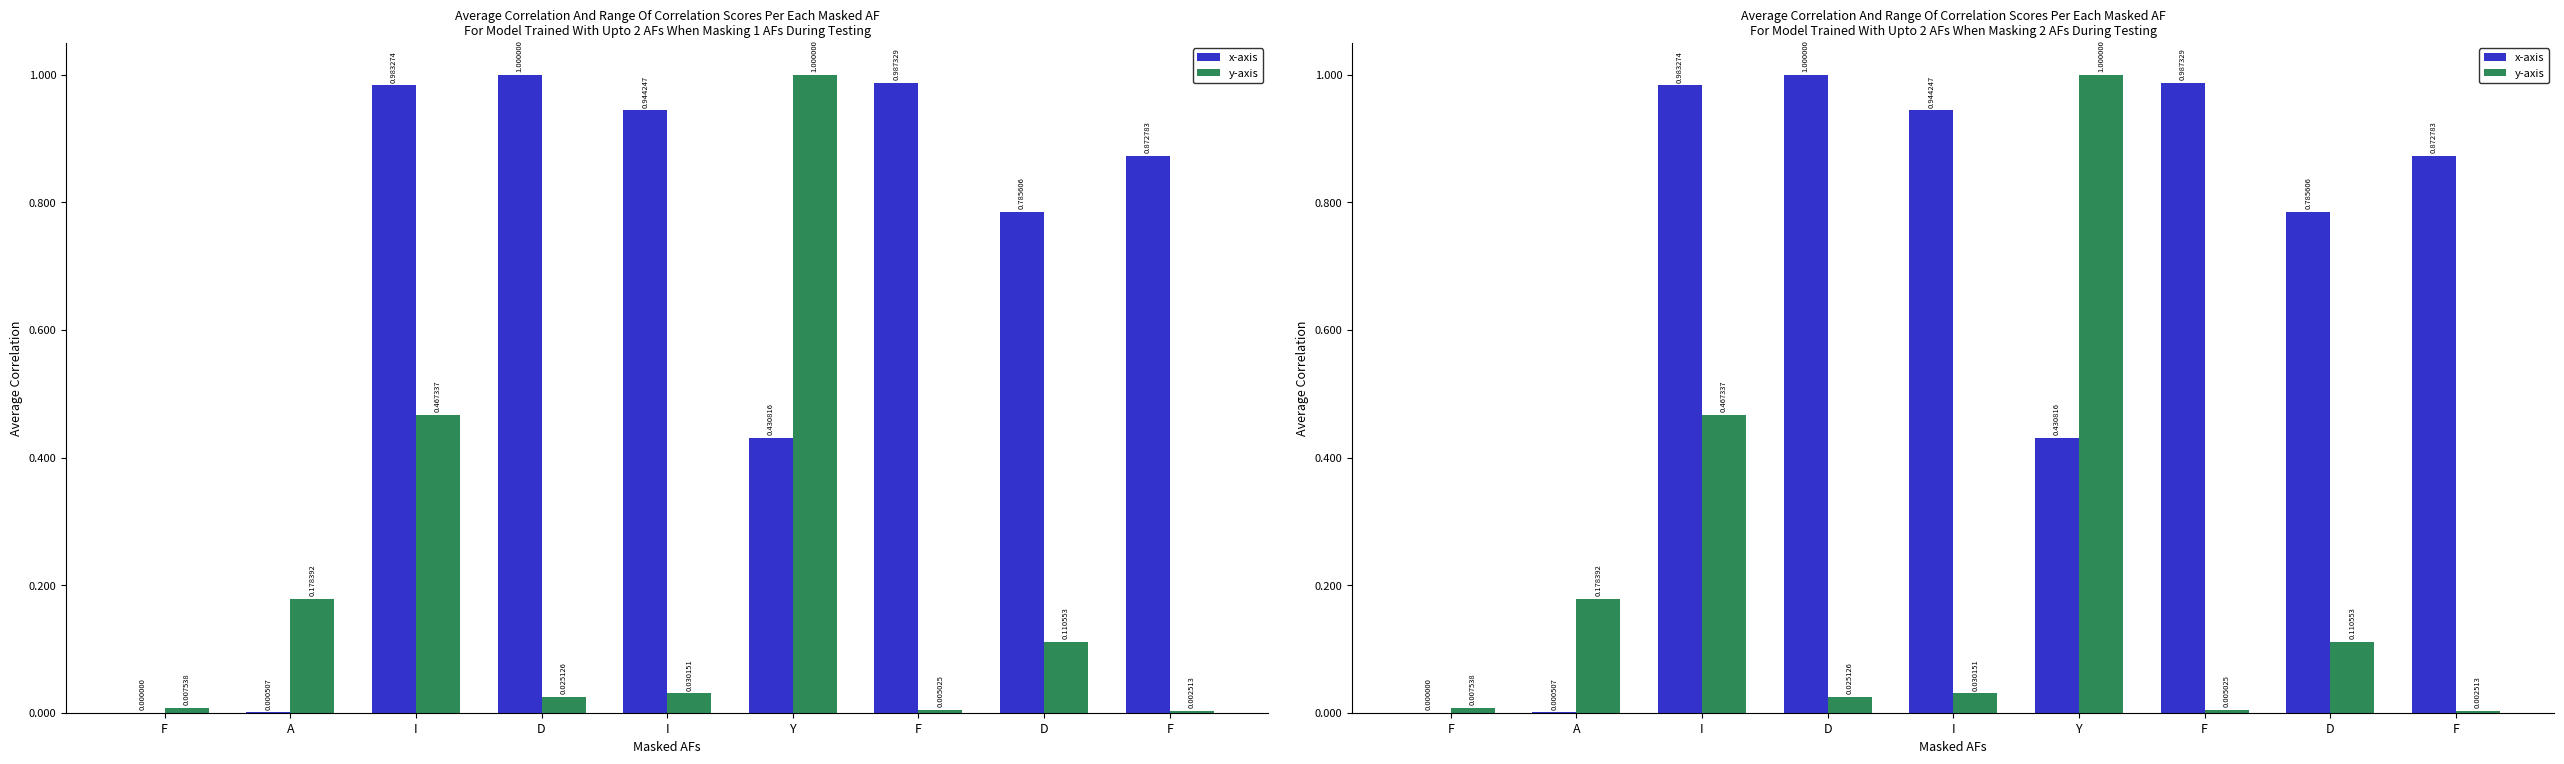

What value does the x-axis series have at Y?

0.4